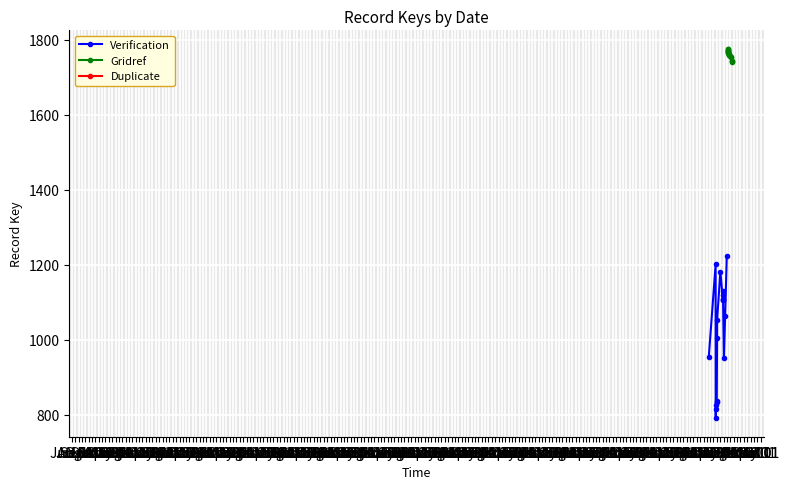

What is the value of the Verification point at the 7th from the left?

838